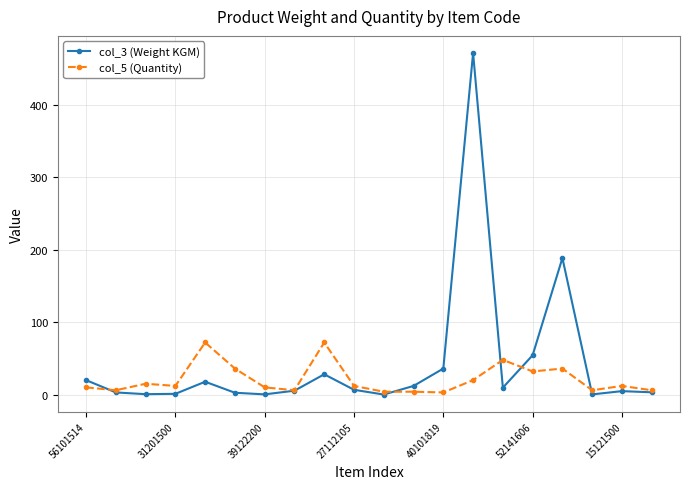

Which series has the largest total across all categories?

col_3 (Weight KGM)